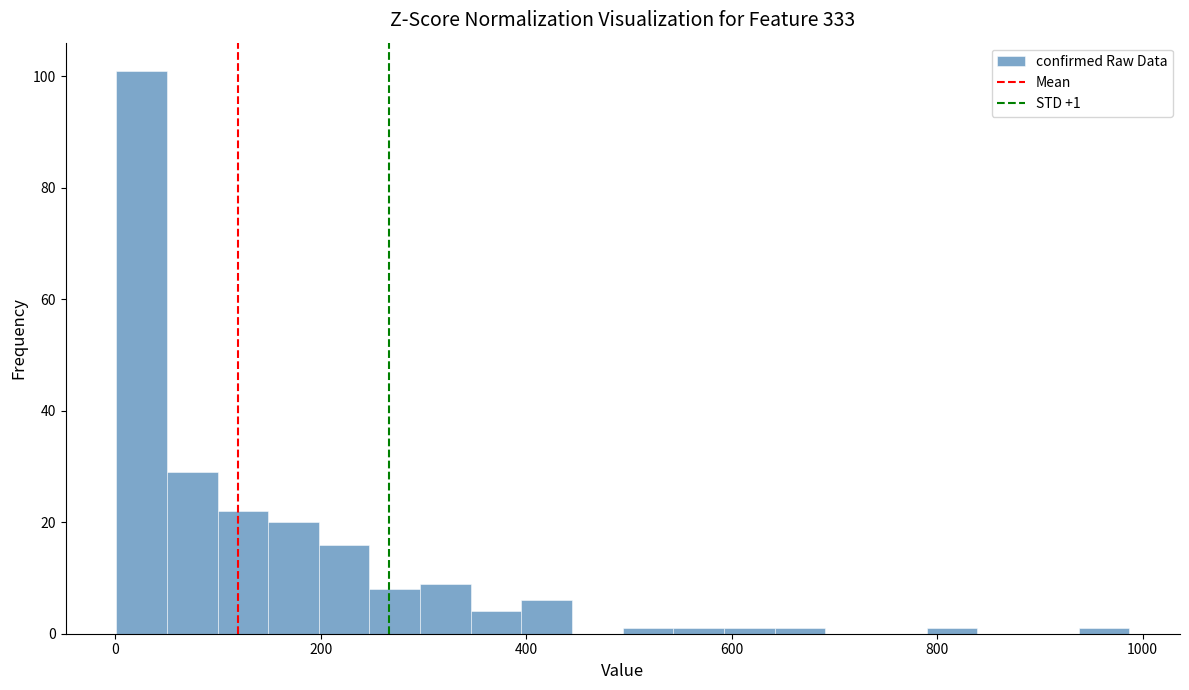

Around what value on the x-axis is the tallest bar? Give the approximate position of its centre, as read against the axis.

20